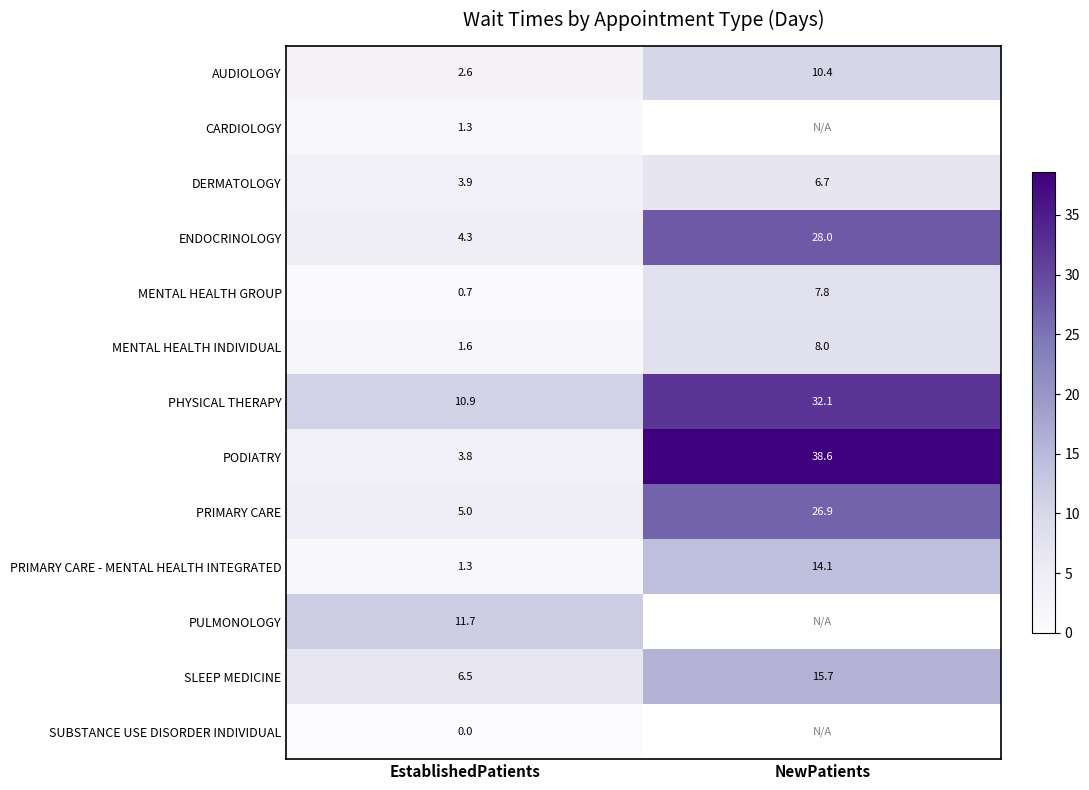

List the labels in order of PODIATRY value, largest first.

NewPatients, EstablishedPatients